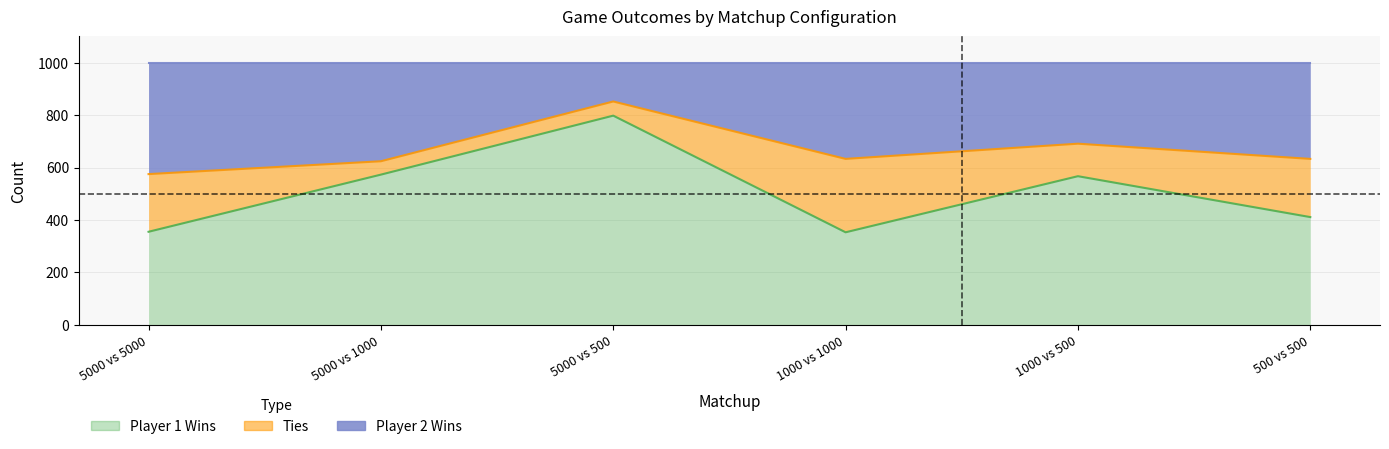

What is the maximum value shown in the chart?

852